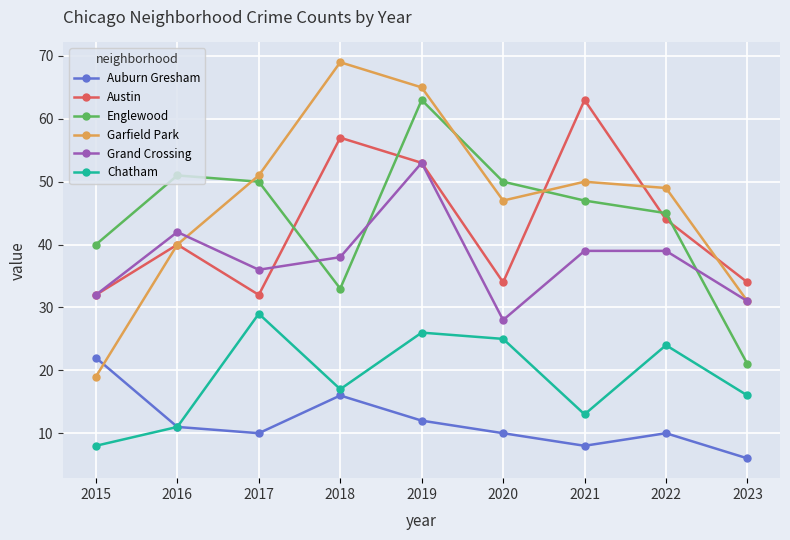

What is the total value across all series at 2016?

195